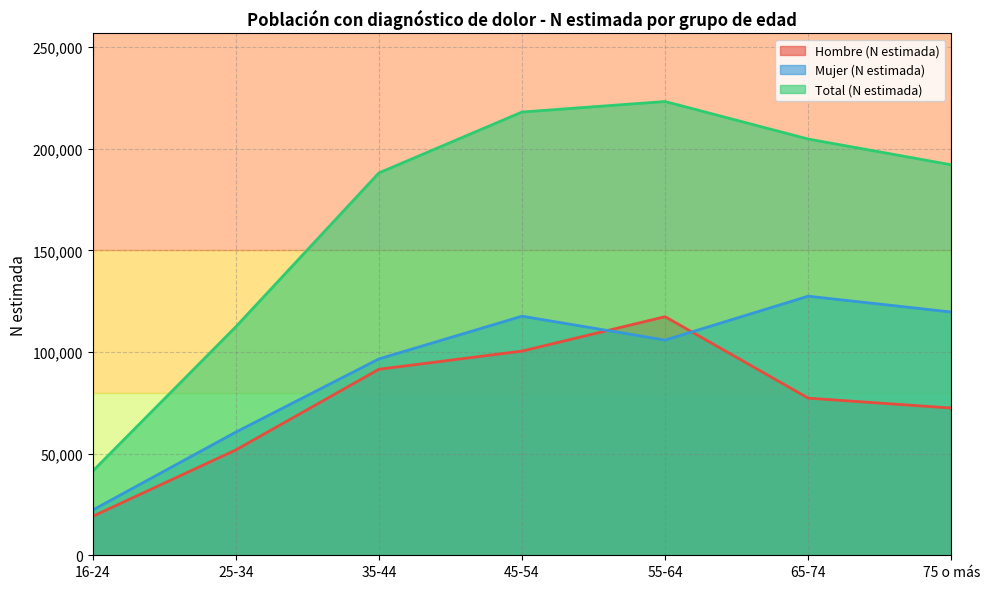

What is the total value across all series at 16-24?

82787